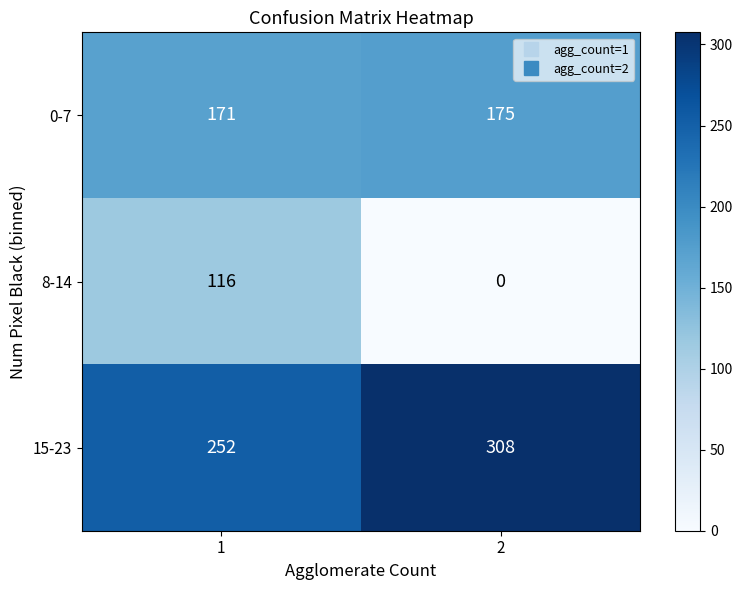

What is the sum of all 8-14 values?

116